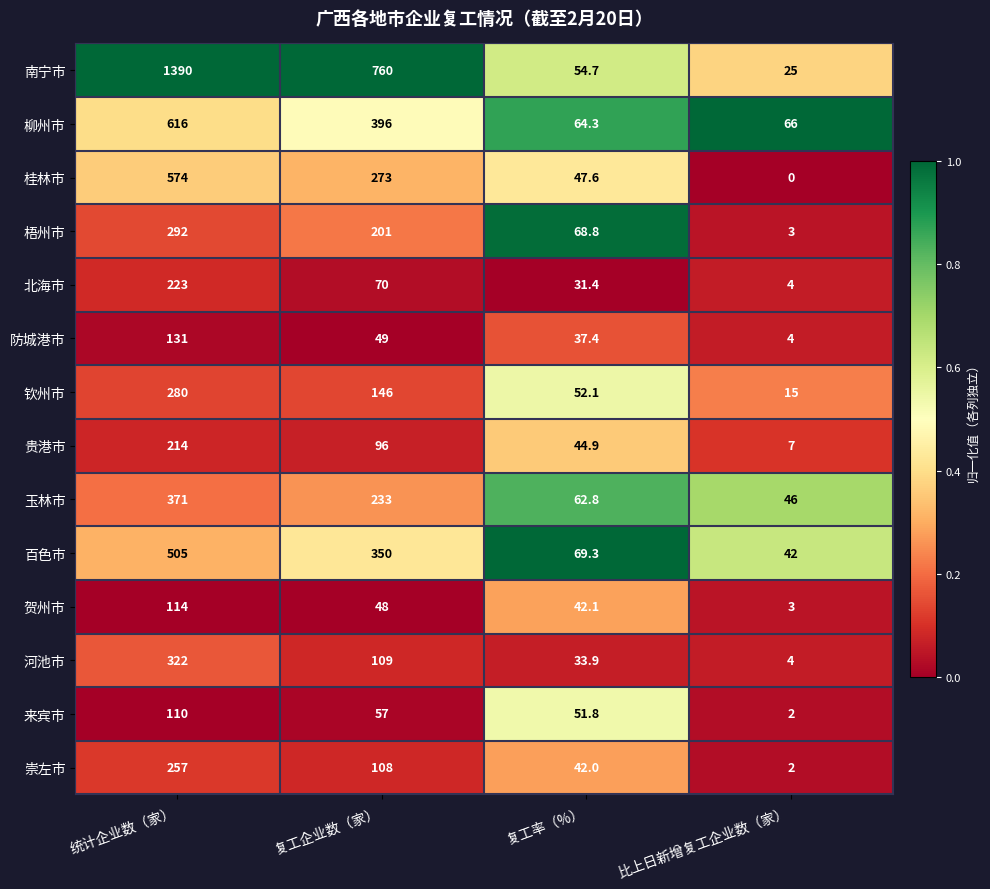

At which label is 贺州市 closest to 58?

复工企业数（家）